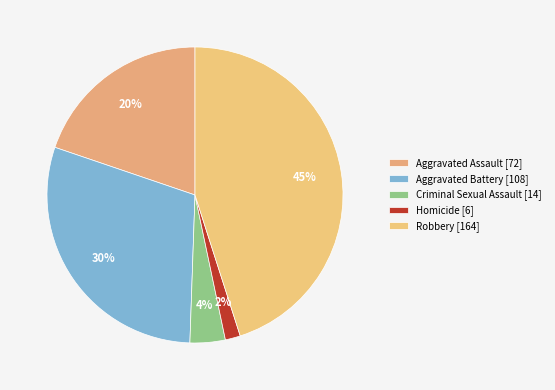

Rank the categories by value from lowest to highest.

Homicide, Criminal Sexual Assault, Aggravated Assault, Aggravated Battery, Robbery